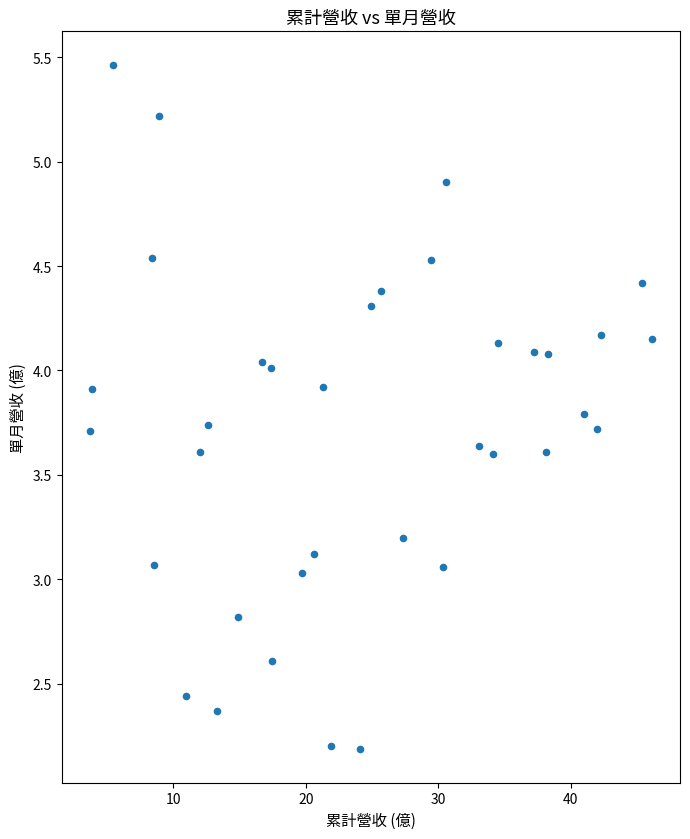

What is the range of Y values (max minus min)?

3.3